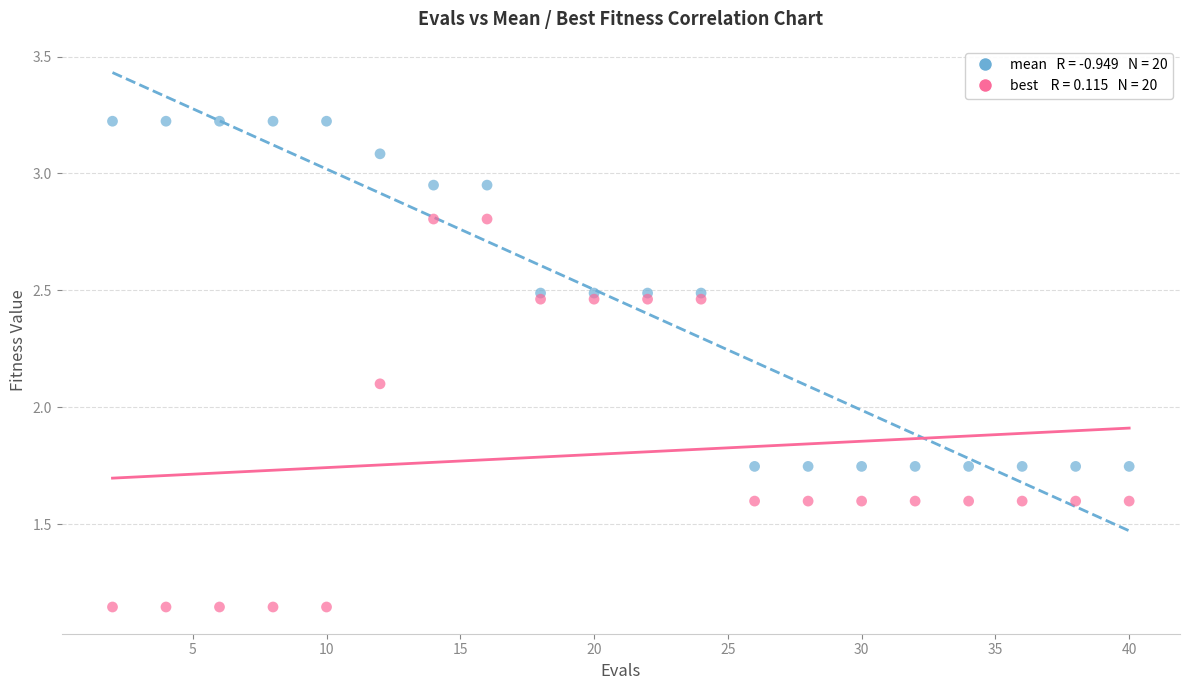

Across all series, what Y value is closest to 2?

2.1